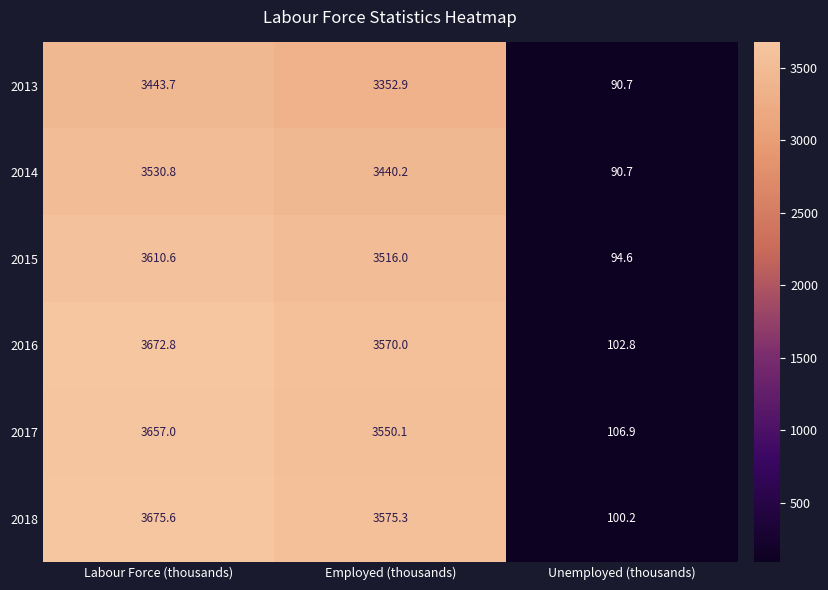

Which series has the widest spread of values?

2018